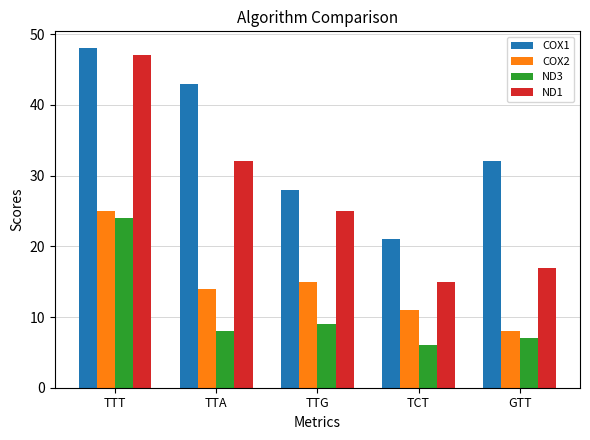

What is the label of the 3rd bar from the left?

TTG